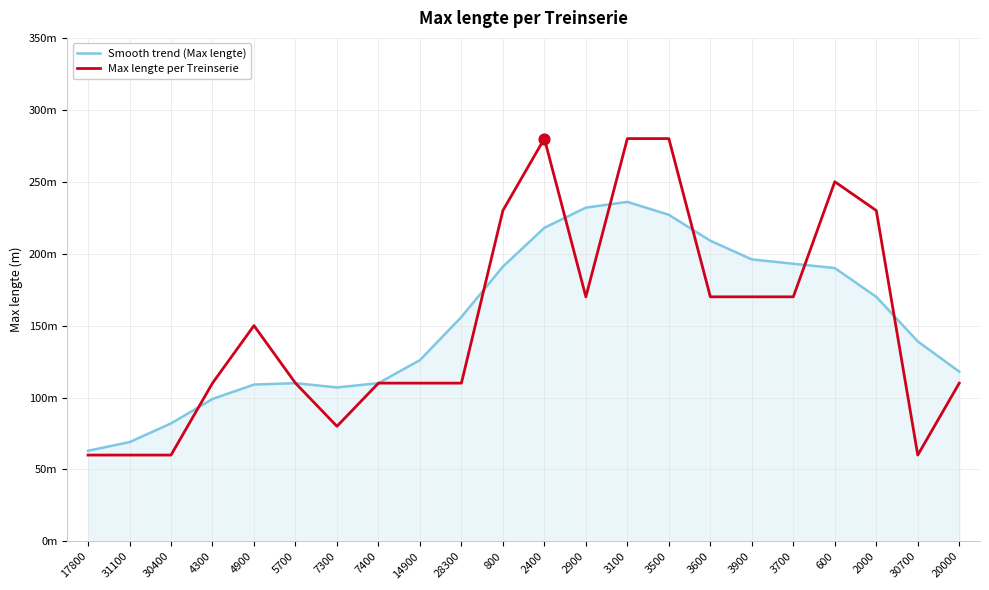

Is the value of Max lengte per Treinserie at 800 greater than the value of Smooth trend (Max lengte) at 2900?

No